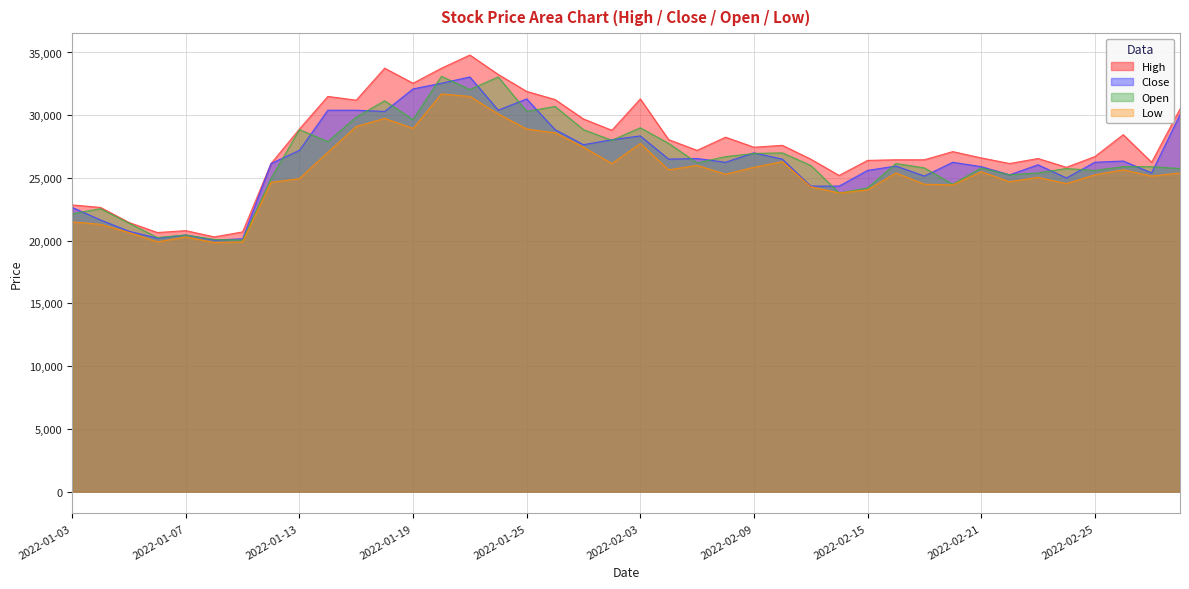

What is the difference between the second highest and minimum values in the High series?

13450